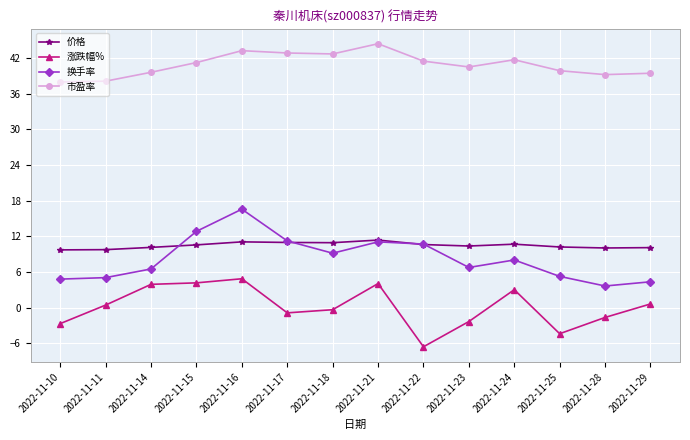

Read the 涨跌幅% value at 2022-11-28.

-1.7